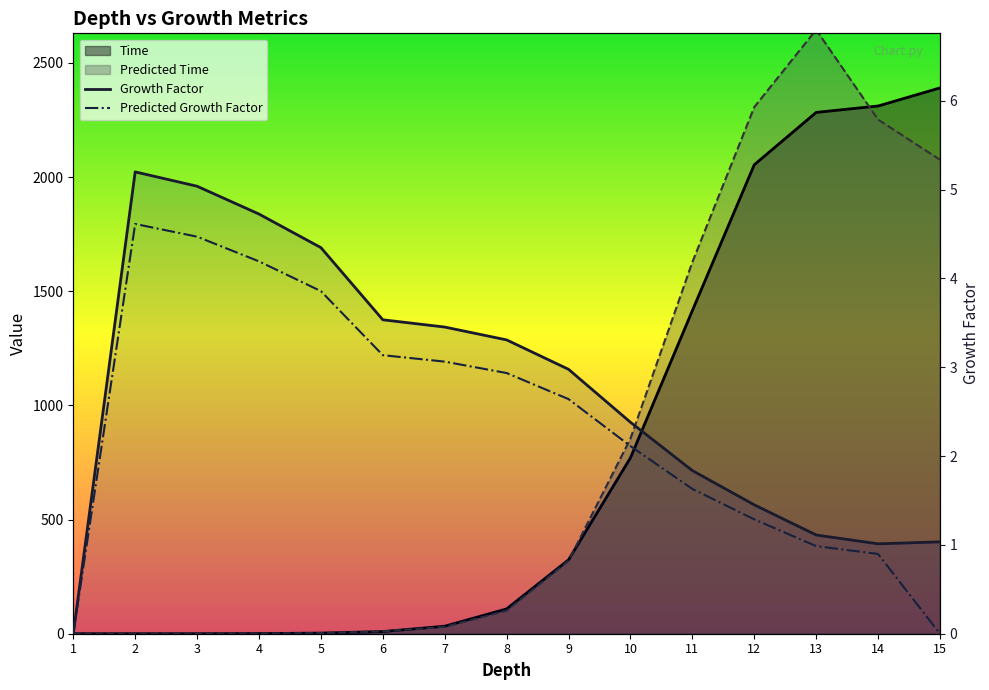

Rank the series at 7 from highest to lowest value.

Time, Predicted Time, Growth Factor, Predicted Growth Factor